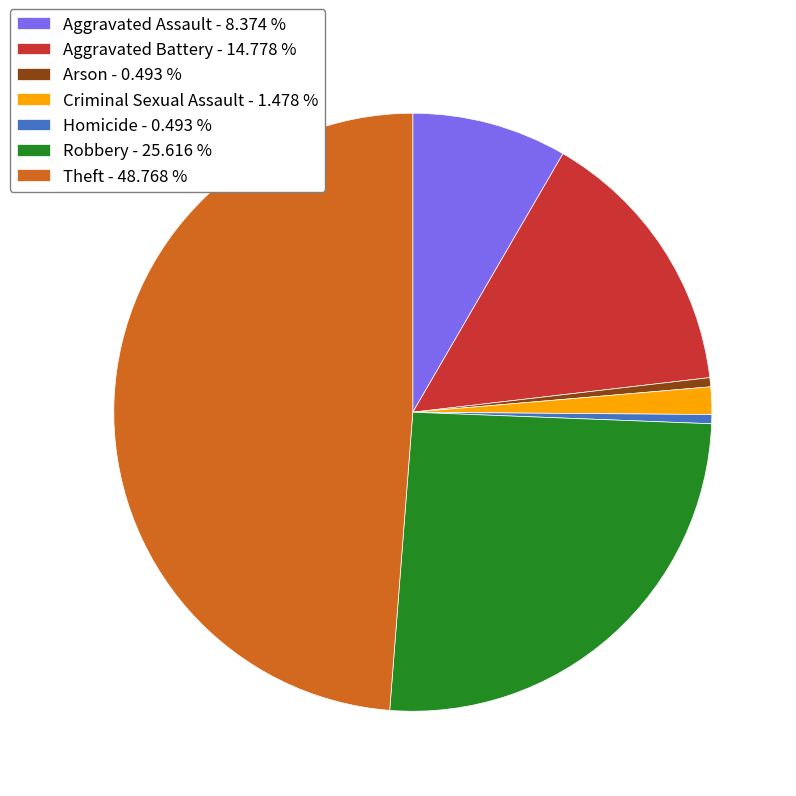

Is the sum of Arson and Robbery greater than half?

No